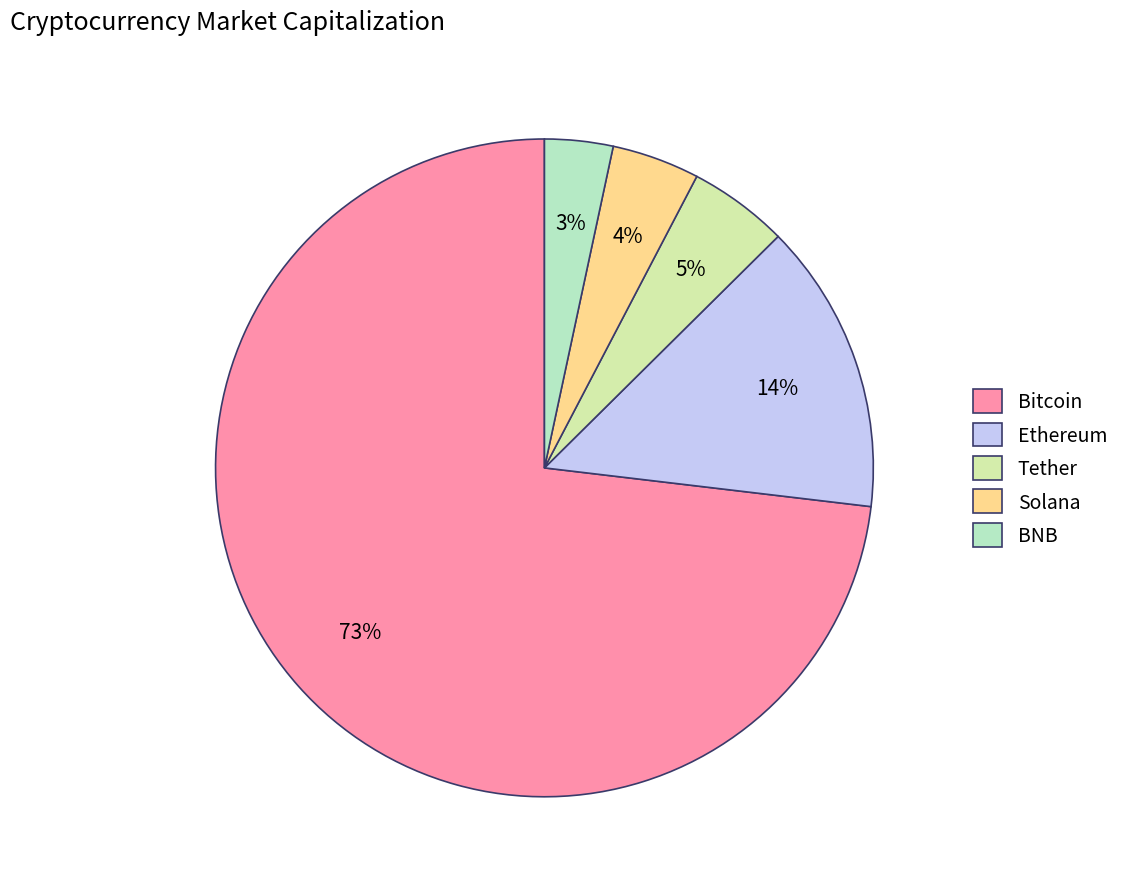

How many segments does this pie chart have?

5